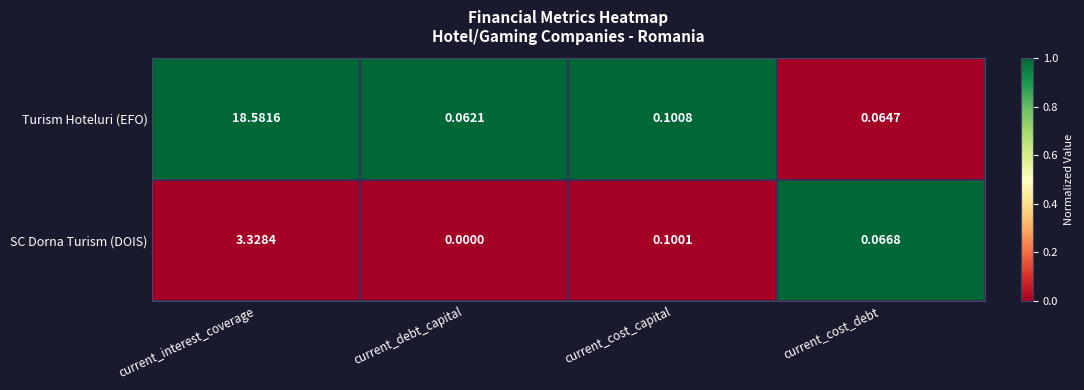

At how many categories does at least one series exceed 0?

4